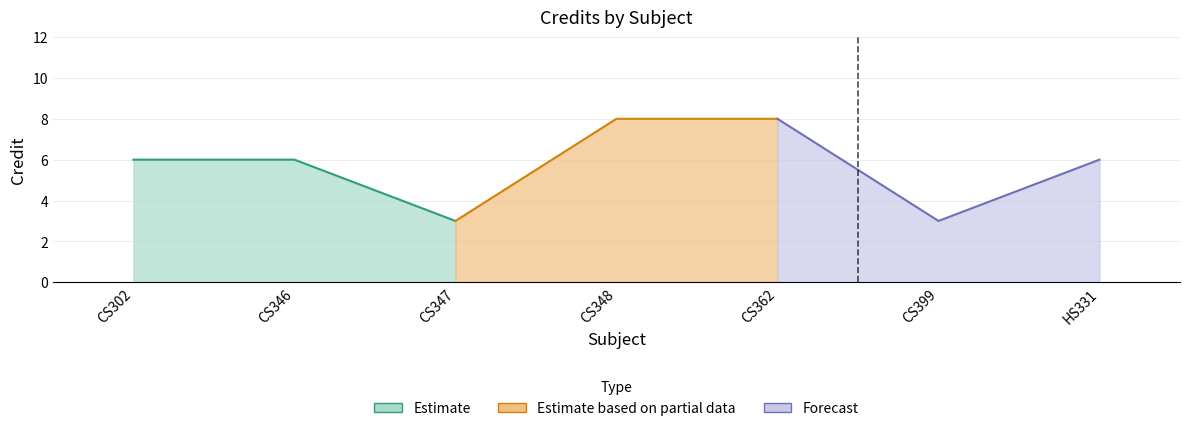

Where is the first local minimum?

CS347